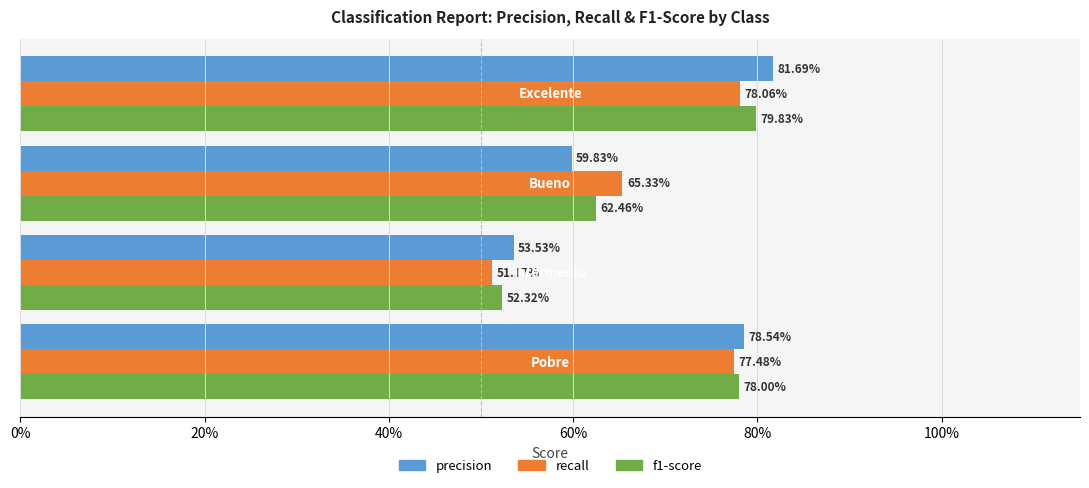

Count the precision values in the range 0 to 1.

4